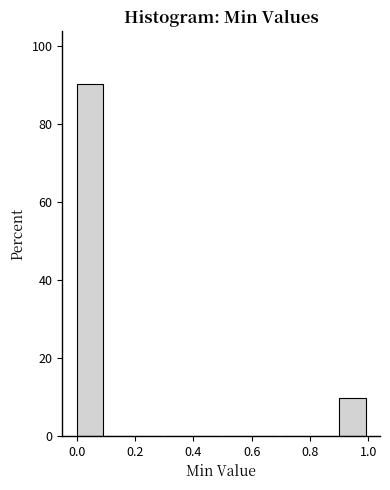

Reading left to right, list every bar in this chart as the range it spans on the x-axis followed by its height. The values are not printed on the chart, so give them approximately, as read against the axis.

0.0 to 0.1: 90
0.1 to 0.2: 0
0.2 to 0.3: 0
0.3 to 0.4: 0
0.4 to 0.5: 0
0.5 to 0.6: 0
0.6 to 0.7: 0
0.7 to 0.8: 0
0.8 to 0.9: 0
0.9 to 1.0: 10